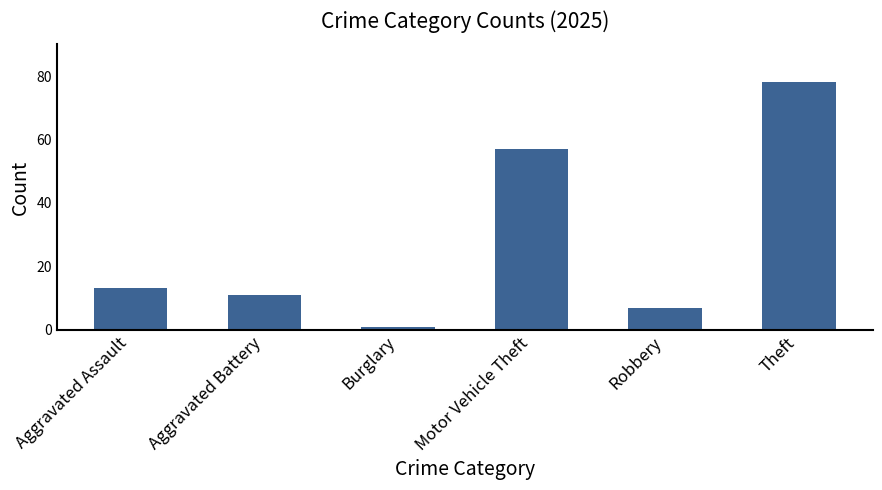

How many distinct data groups are displayed?

1